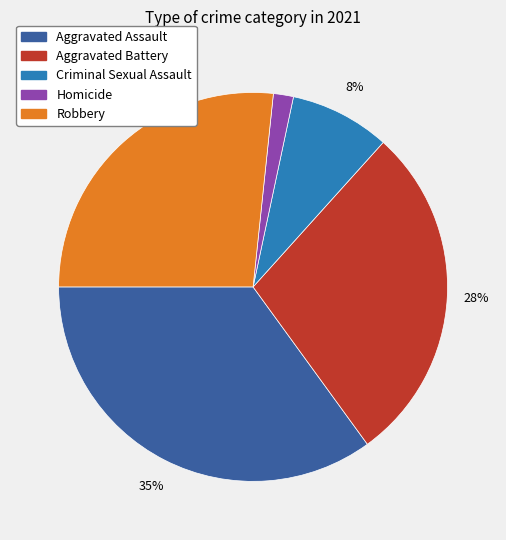

Between Aggravated Assault and Robbery, which is larger?

Aggravated Assault